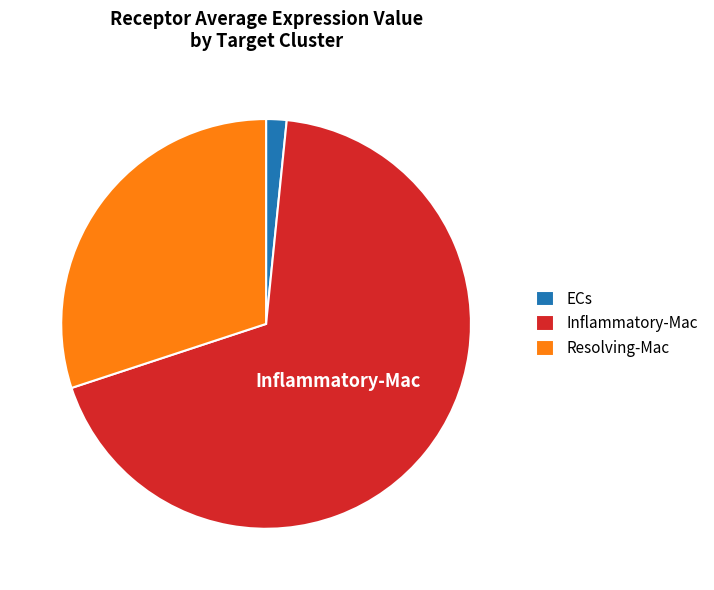

Does ECs represent more than half of the total?

No